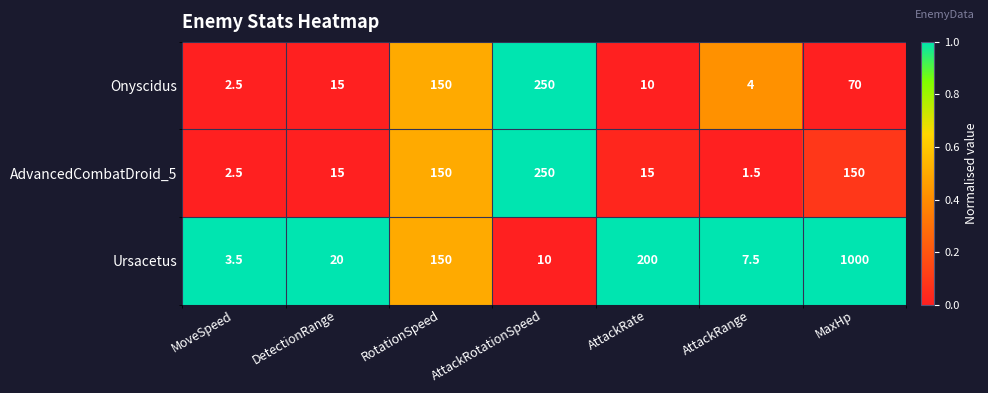

List the labels in order of Onyscidus value, smallest first.

MoveSpeed, AttackRange, AttackRate, DetectionRange, MaxHp, RotationSpeed, AttackRotationSpeed